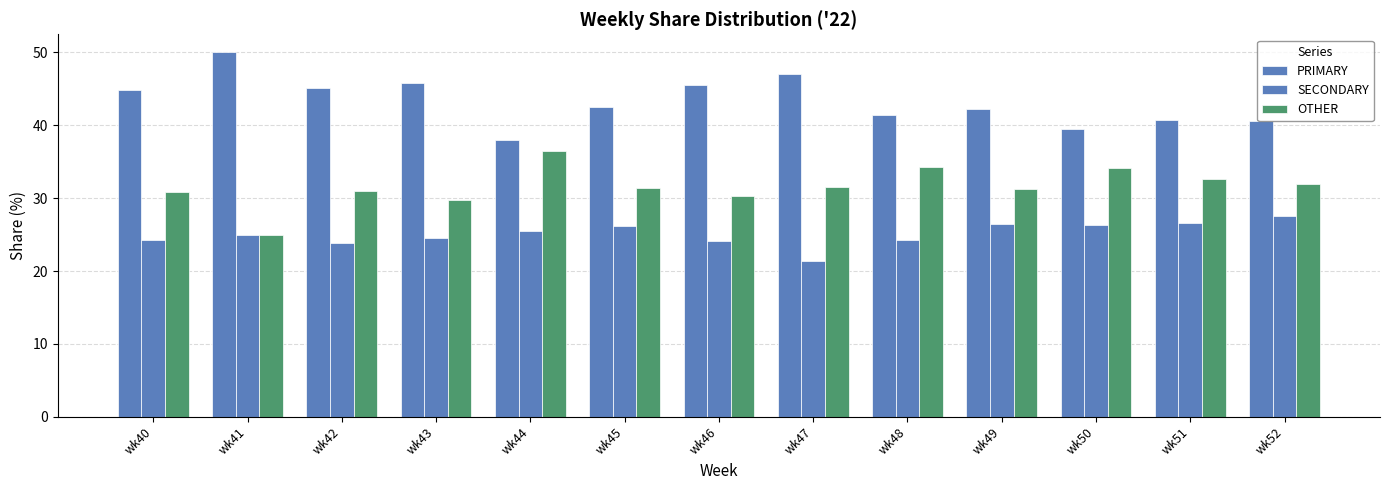

How many data points in PRIMARY are above 42?

8